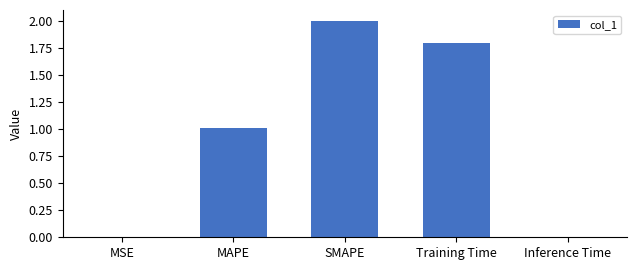

True or false: the data shows 1.0 at MAPE.

True